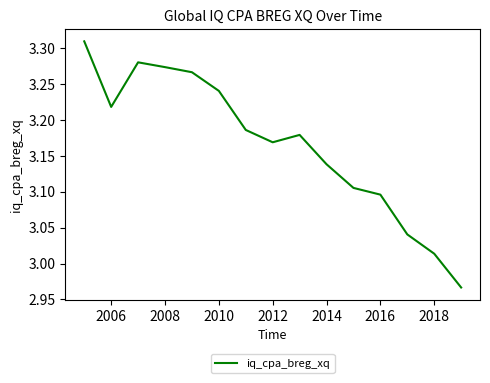

What is the difference between the maximum and minimum values?

0.3